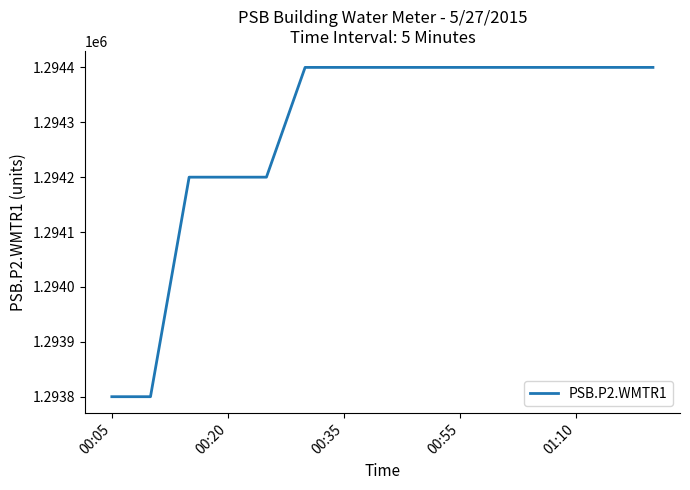

What is the smallest value displayed?

1293800